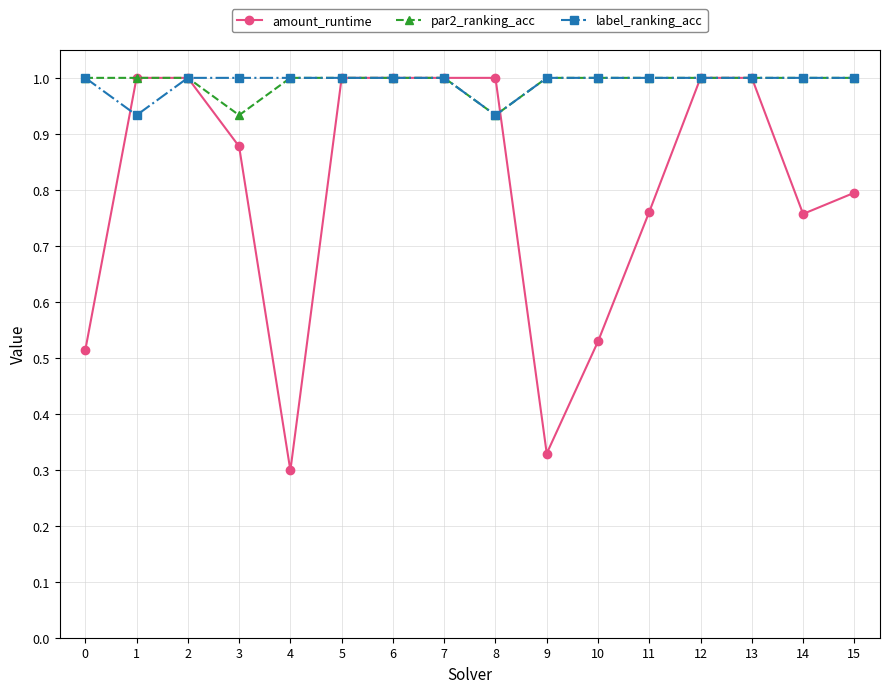

At how many categories does at least one series exceed 0?

16